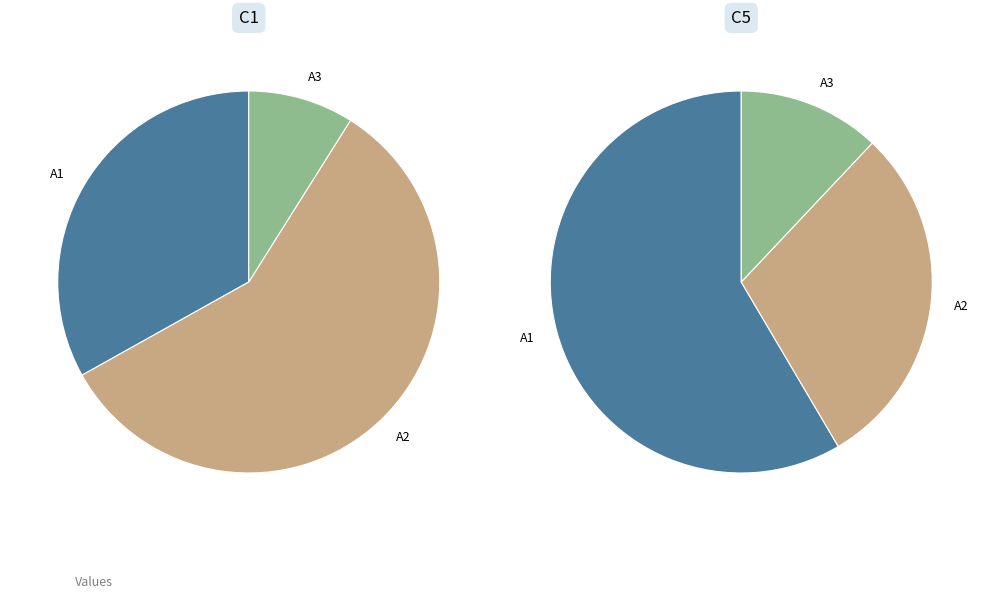

What portion of the pie excludes A3?

91.1%